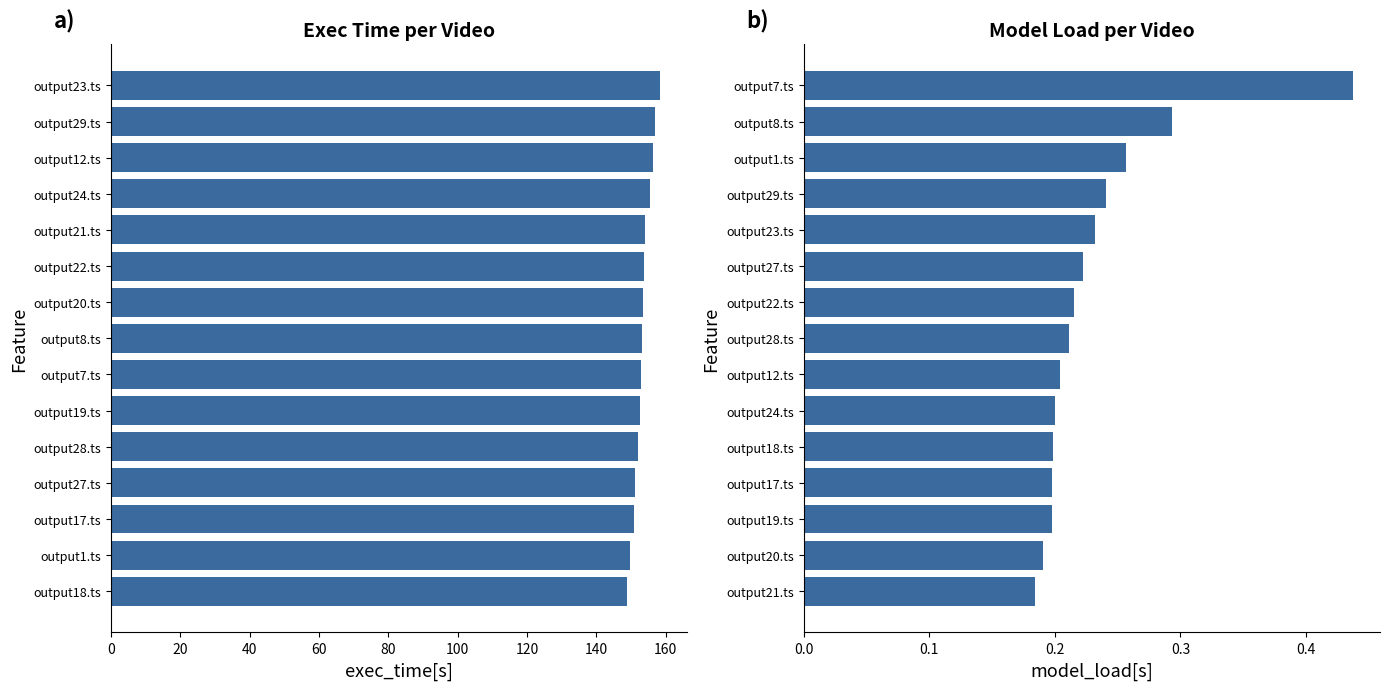

What is the difference between the highest and lowest values at 13?

156.6